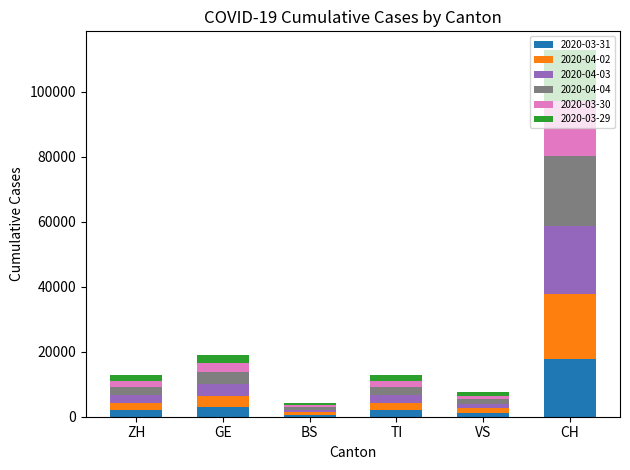

Count the number of data series in this chart.

6